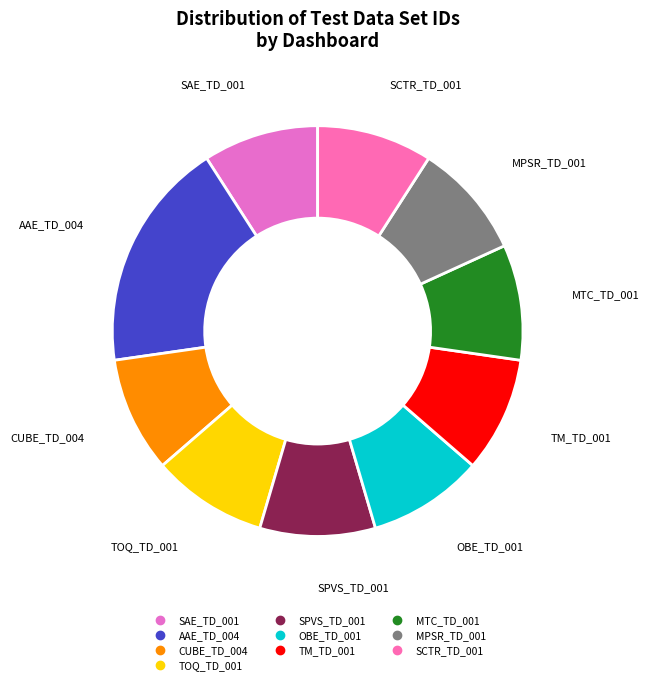

The MTC_TD_001 slice represents 9% of the pie. True or false?

True